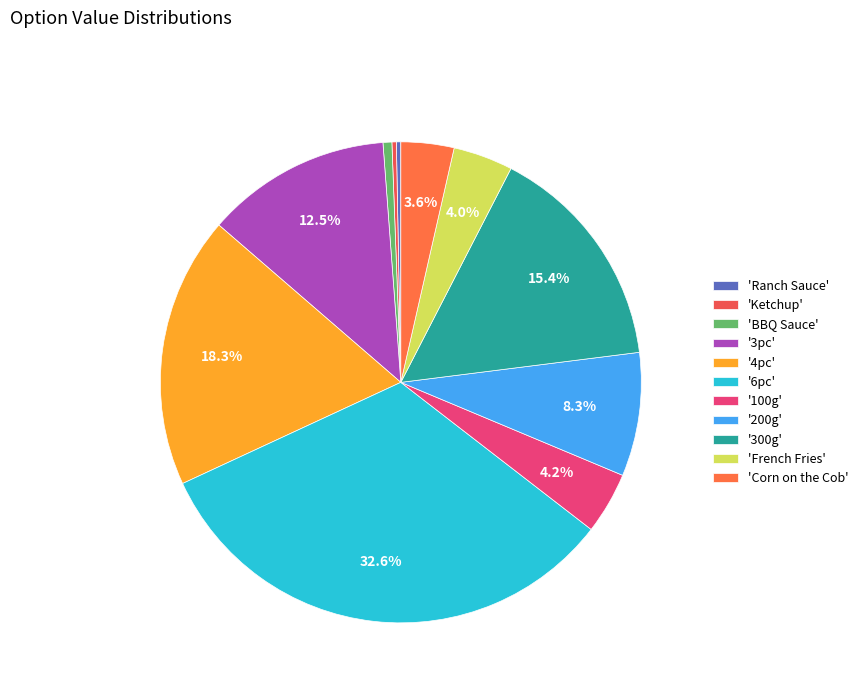

How many slices are in this pie chart?

11